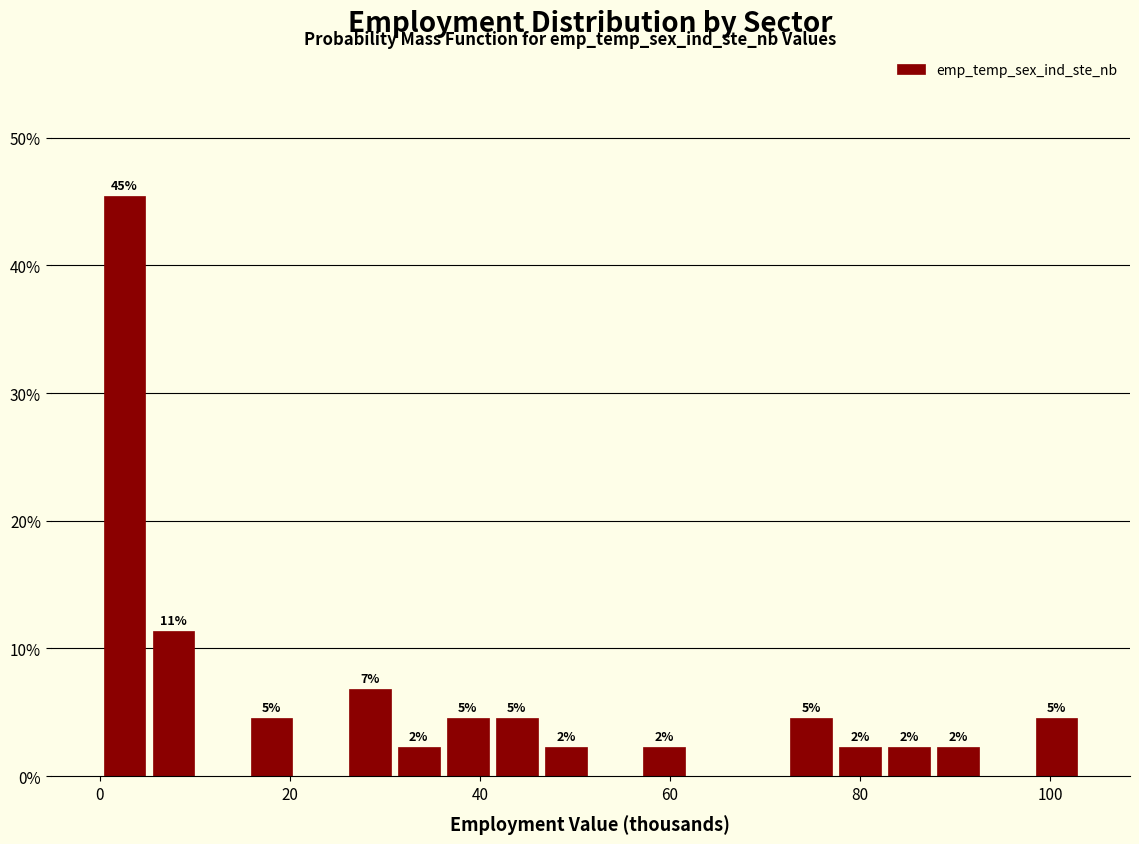

Read against the x-axis, roughly where is the centre of the tallest bar?

2